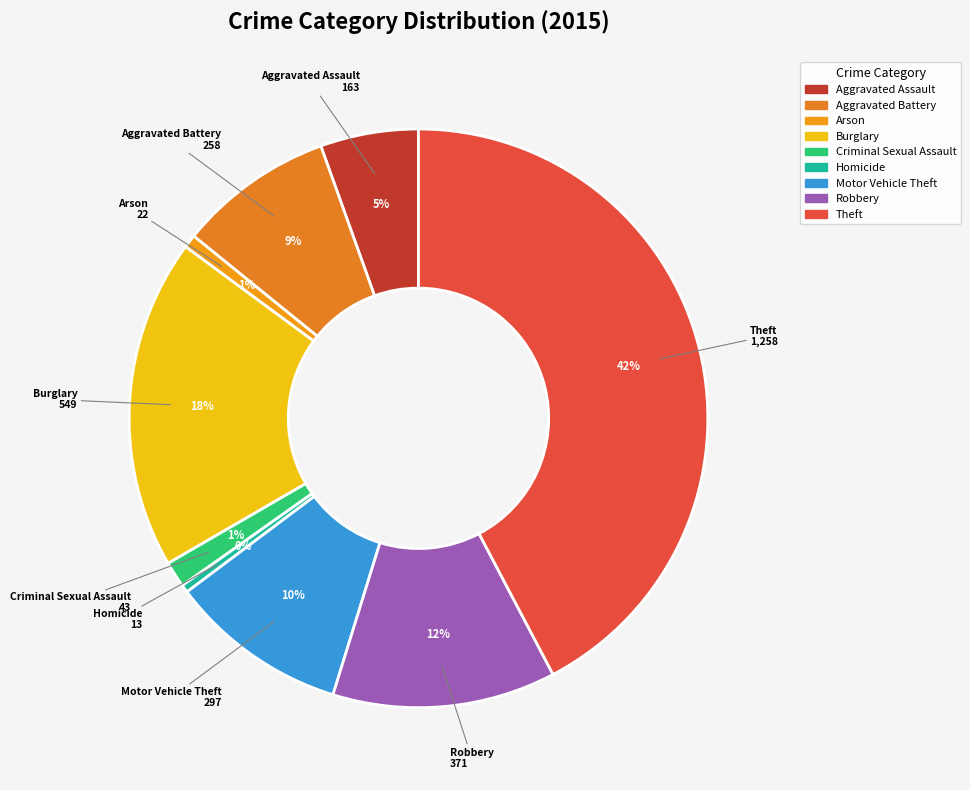

True or false: Burglary accounts for 18% of the total.

True